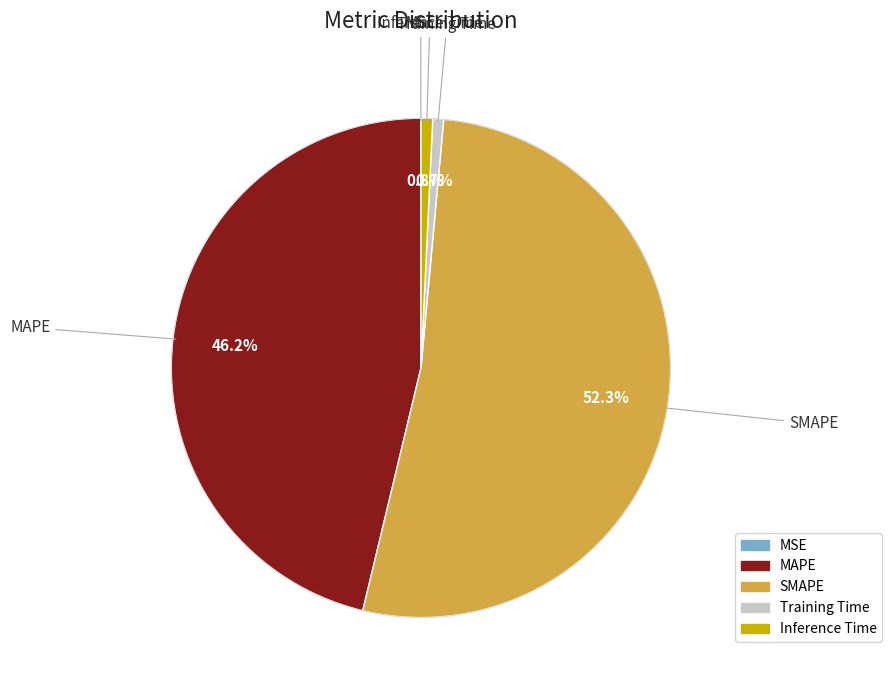

How many segments does this pie chart have?

5